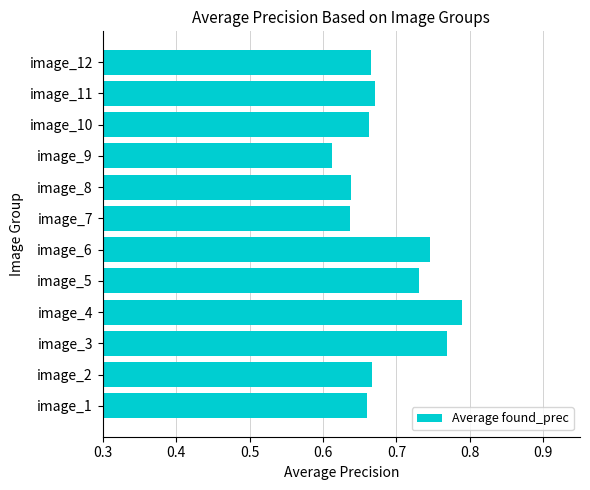

Which label corresponds to the smallest value in the chart?

image_9